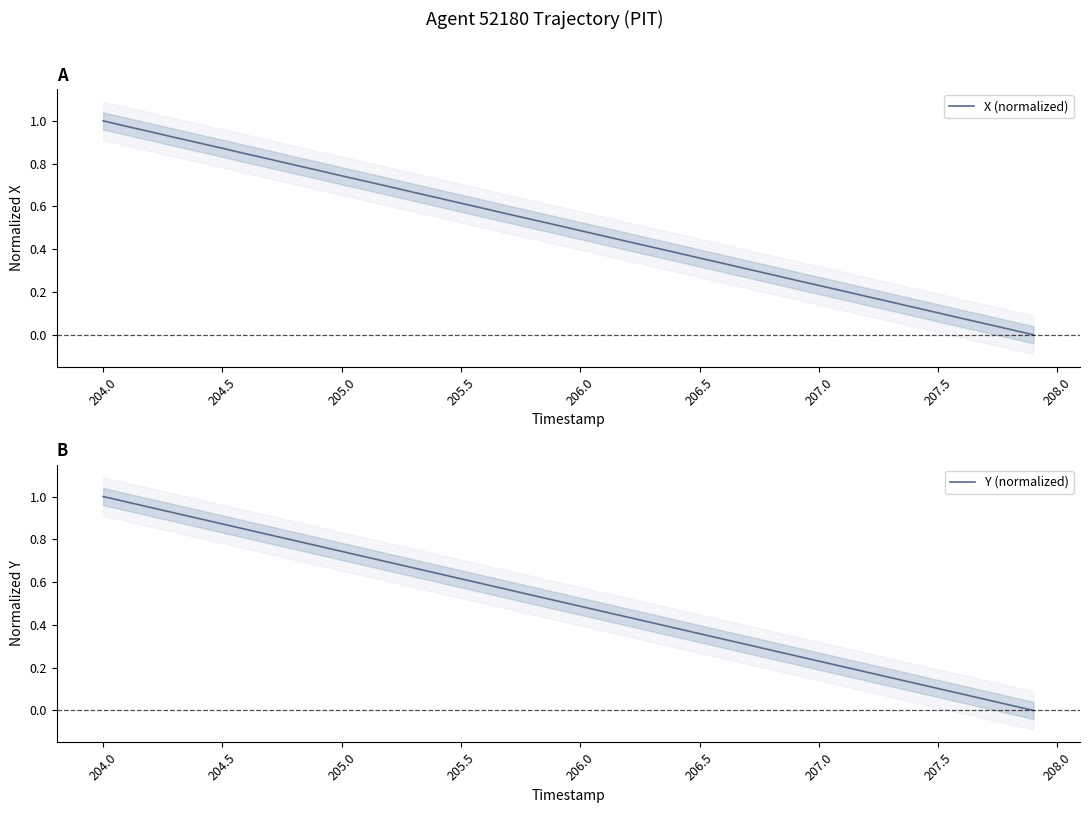

Between which two adjacent categories do Y (normalized) and X (normalized) first intersect?

205.5 and 206.0